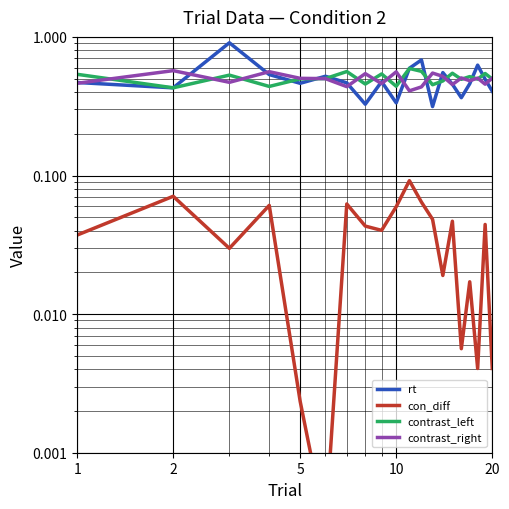

Reading left to right, transcribe all the data shown in this chart.

rt: 0.5	0.4	0.9	0.5	0.5	0.5	0.5	0.3	0.5	0.3	0.6	0.7	0.3	0.6	0.5	0.4	0.5	0.6	0.5	0.4
con_diff: 0.0	0.1	0.0	0.1	0.0	0.0	0.1	0.0	0.0	0.1	0.1	0.1	0.0	0.0	0.0	0.0	0.0	0.0	0.0	0.0
contrast_left: 0.5	0.4	0.5	0.4	0.5	0.5	0.6	0.5	0.5	0.4	0.6	0.6	0.5	0.5	0.5	0.5	0.5	0.5	0.5	0.5
contrast_right: 0.5	0.6	0.5	0.6	0.5	0.5	0.4	0.5	0.5	0.6	0.4	0.4	0.5	0.5	0.5	0.5	0.5	0.5	0.5	0.5